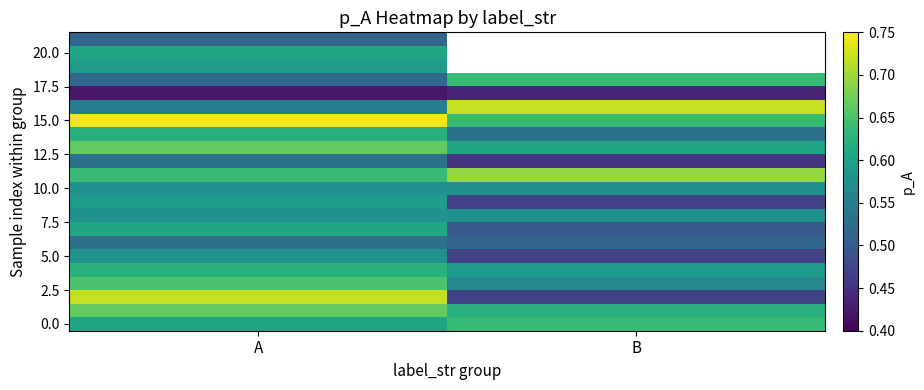

How many series are shown in this chart?

22